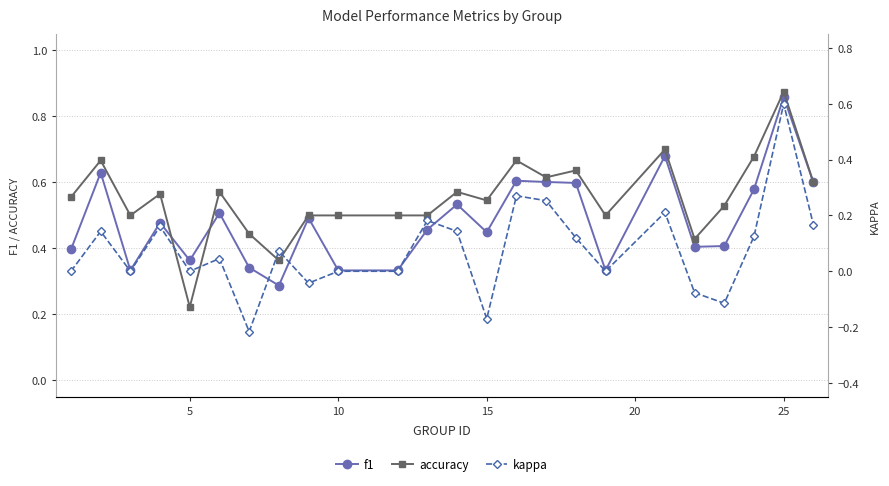

Reading left to right, transcribe all the data shown in this chart.

f1: 0.4	0.6	0.3	0.5	0.4	0.5	0.3	0.3	0.5	0.3	0.3	0.5	0.5	0.4	0.6	0.6	0.6	0.3	0.7	0.4	0.4	0.6	0.9	0.6
accuracy: 0.6	0.7	0.5	0.6	0.2	0.6	0.4	0.4	0.5	0.5	0.5	0.5	0.6	0.5	0.7	0.6	0.6	0.5	0.7	0.4	0.5	0.7	0.9	0.6
kappa: 0.0	0.1	0.0	0.2	0.0	0.0	-0.2	0.1	-0.0	0.0	0.0	0.2	0.1	-0.2	0.3	0.3	0.1	0.0	0.2	-0.1	-0.1	0.1	0.6	0.2